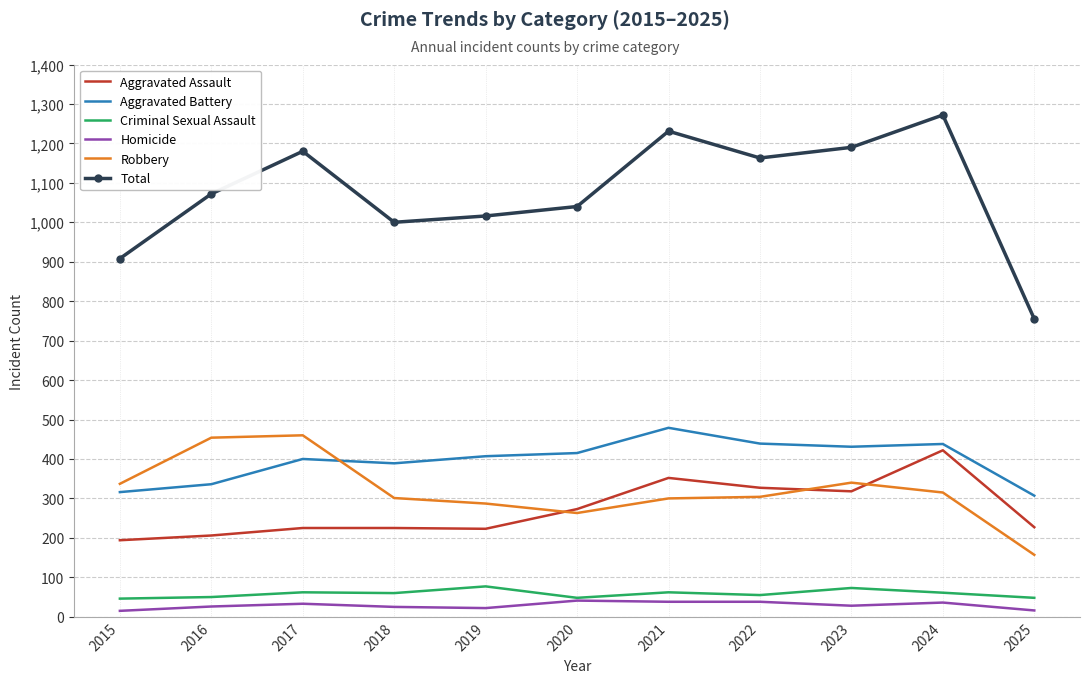

What is the smallest value displayed?

15